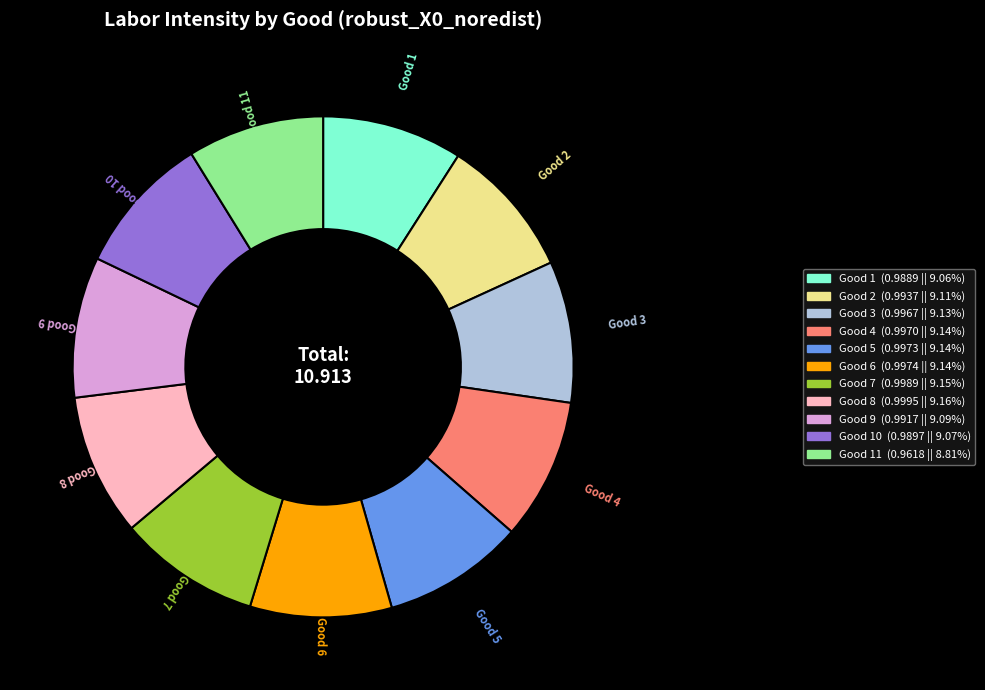

Does any single category account for the majority?

No